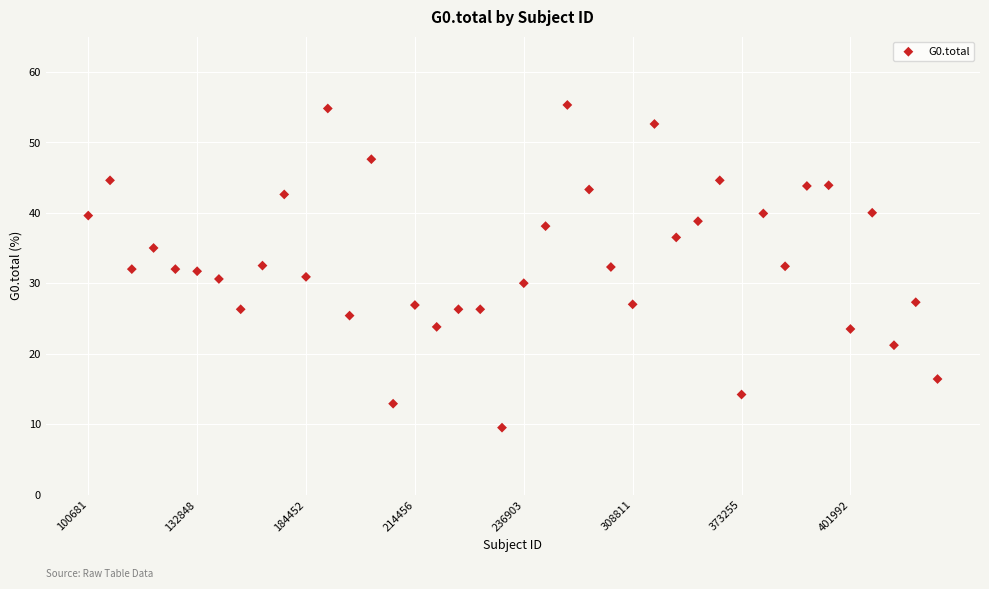

What is the range of Y values (max minus min)?

45.8